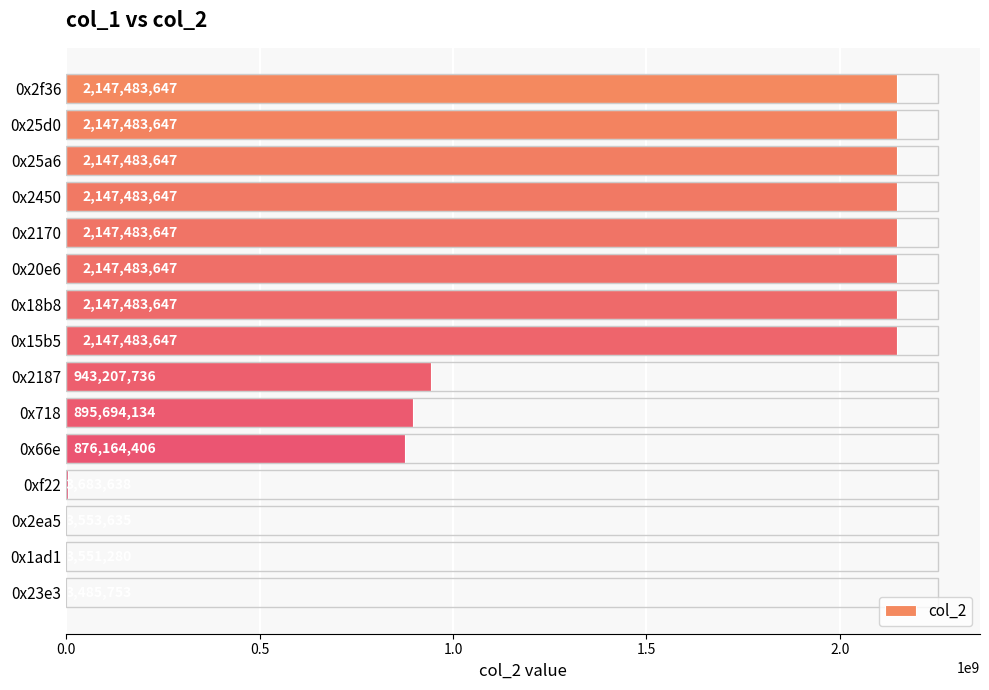

Does the chart contain stacked bars?

No